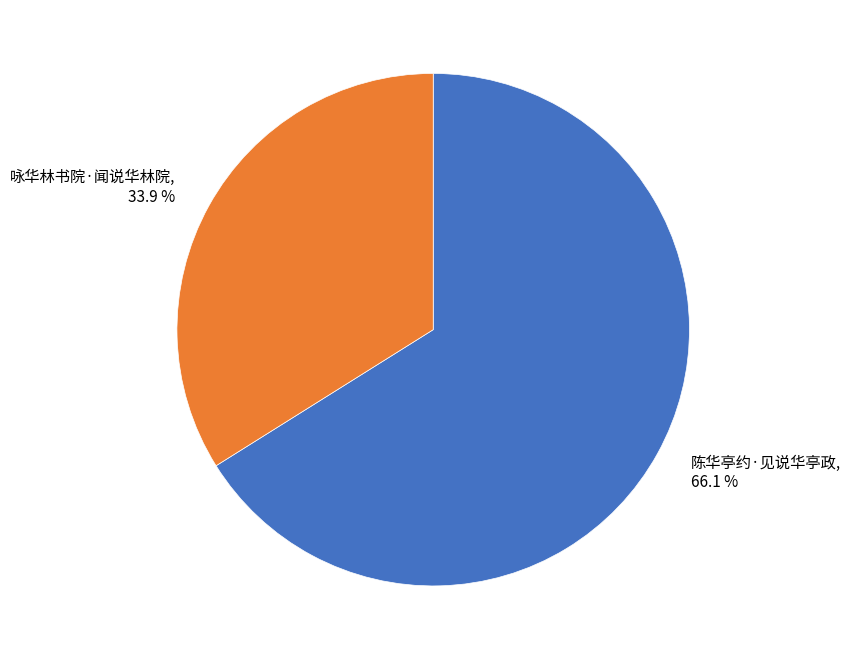

Is it true that 咏华林书院·闻说华林院 is 45% of the pie?

False